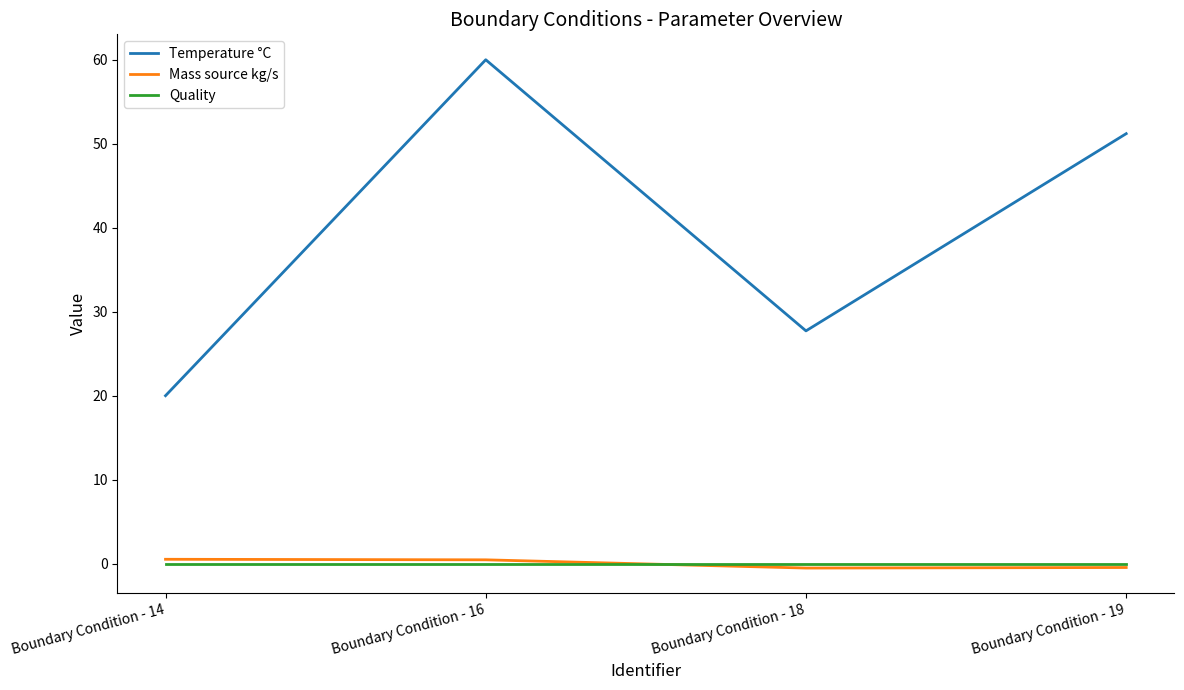

Which series has the largest total across all categories?

Temperature °C